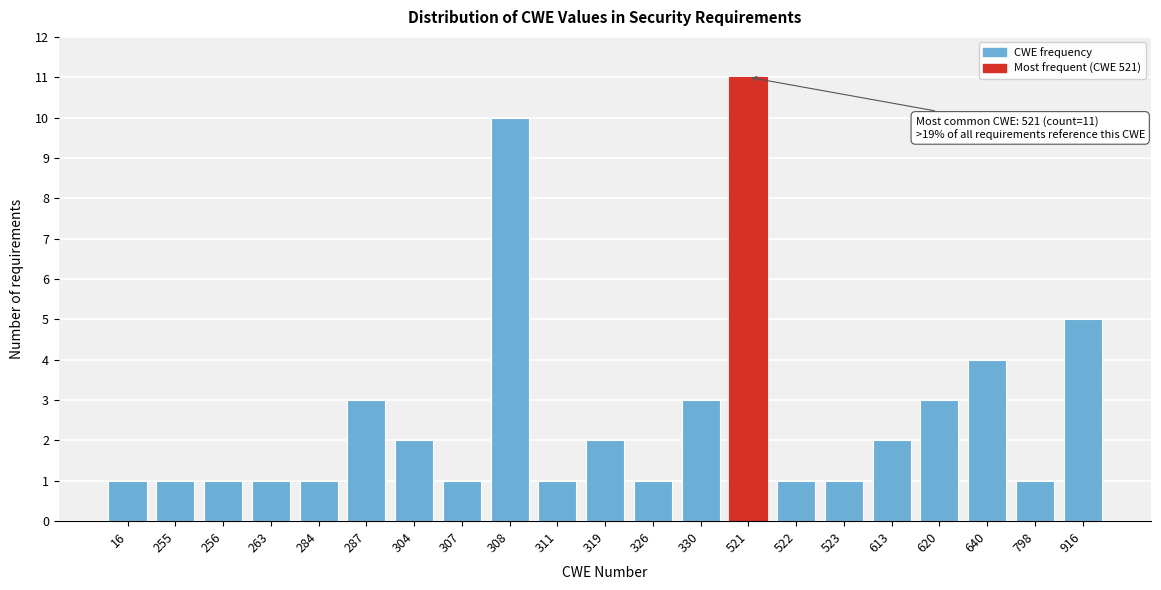

Reading left to right, what are all the values shown in this chart?

1	1	1	1	1	3	2	1	10	1	2	1	3	11	1	1	2	3	4	1	5